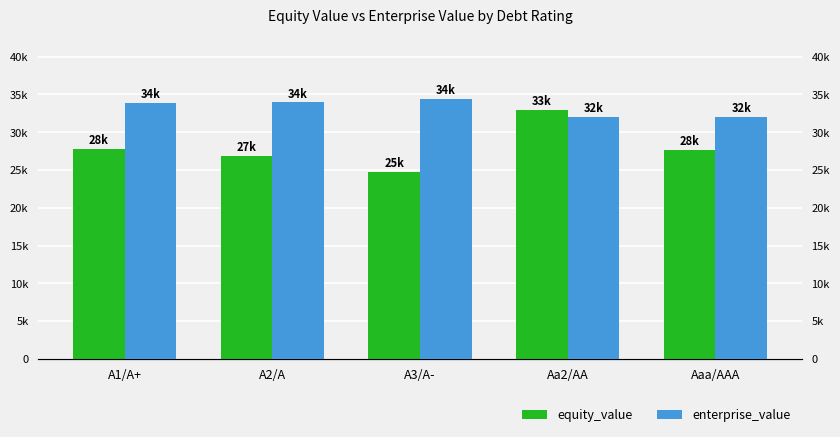

Which series has the largest total across all categories?

enterprise_value